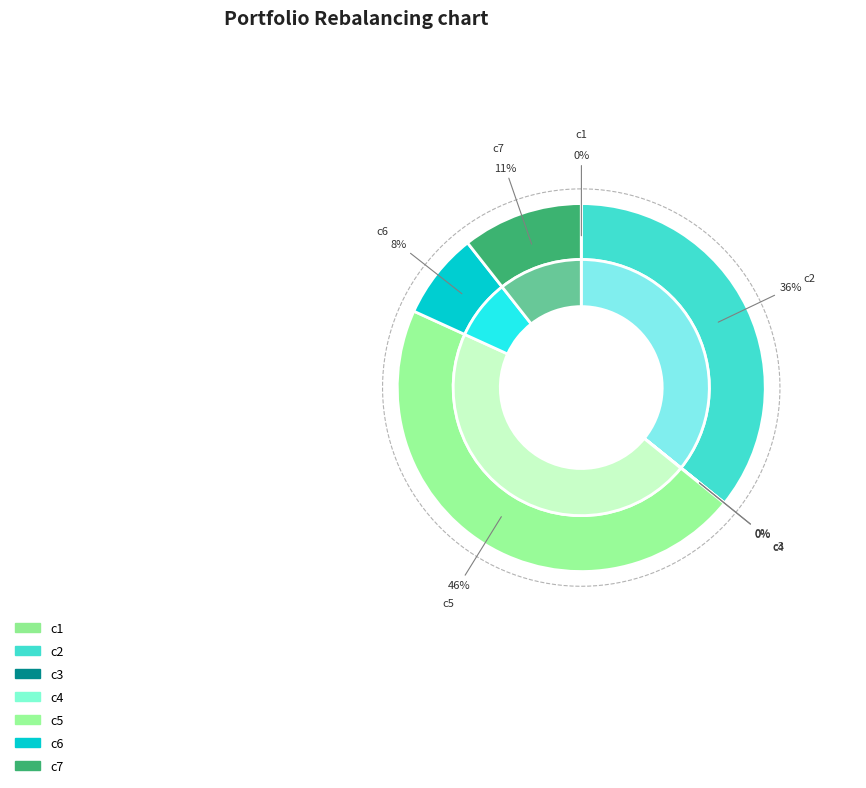

How many slices are in this pie chart?

7